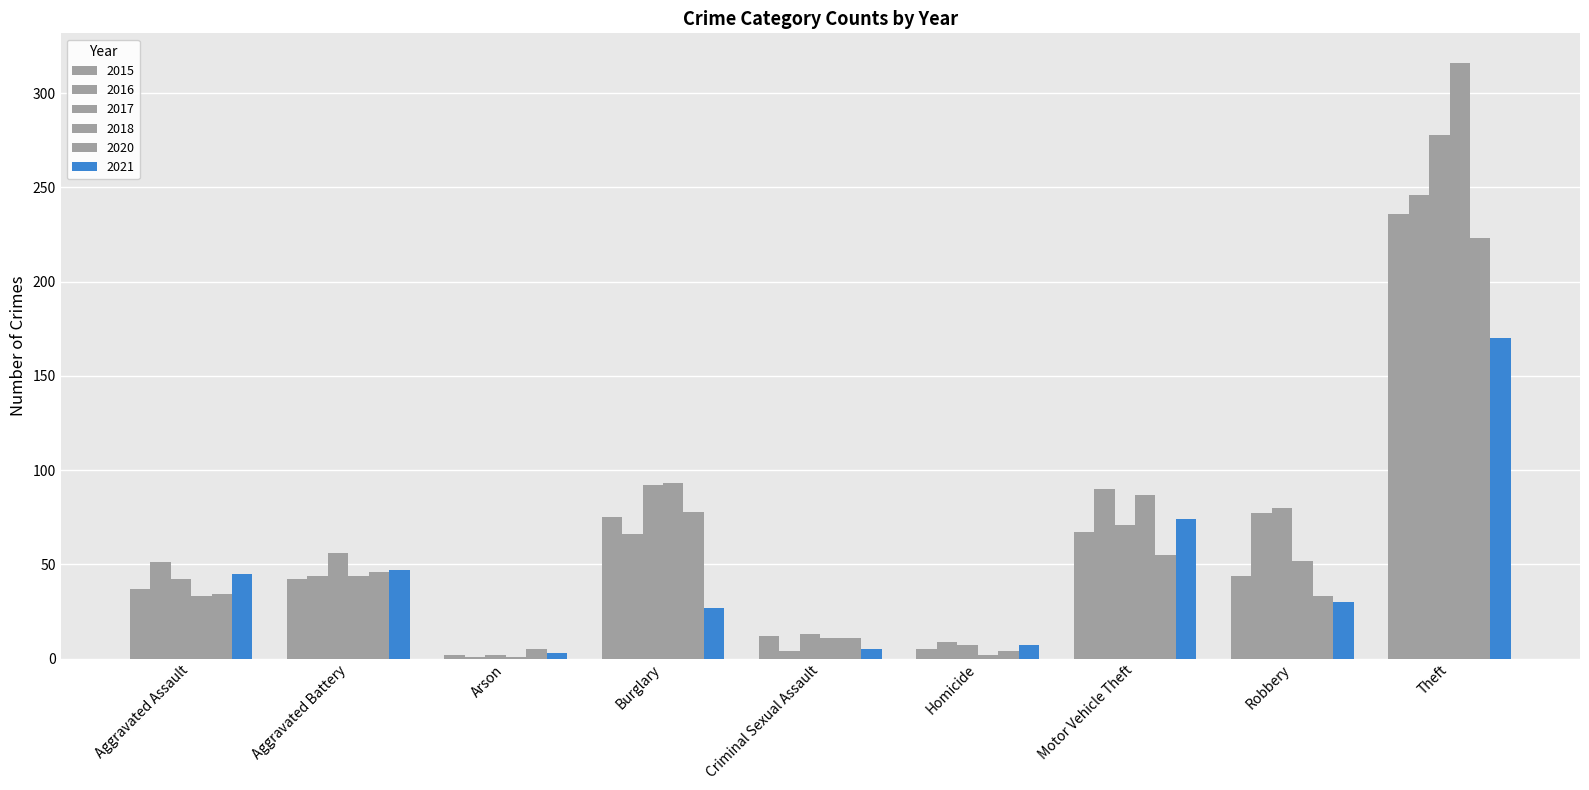

Which series has the largest total across all categories?

2017